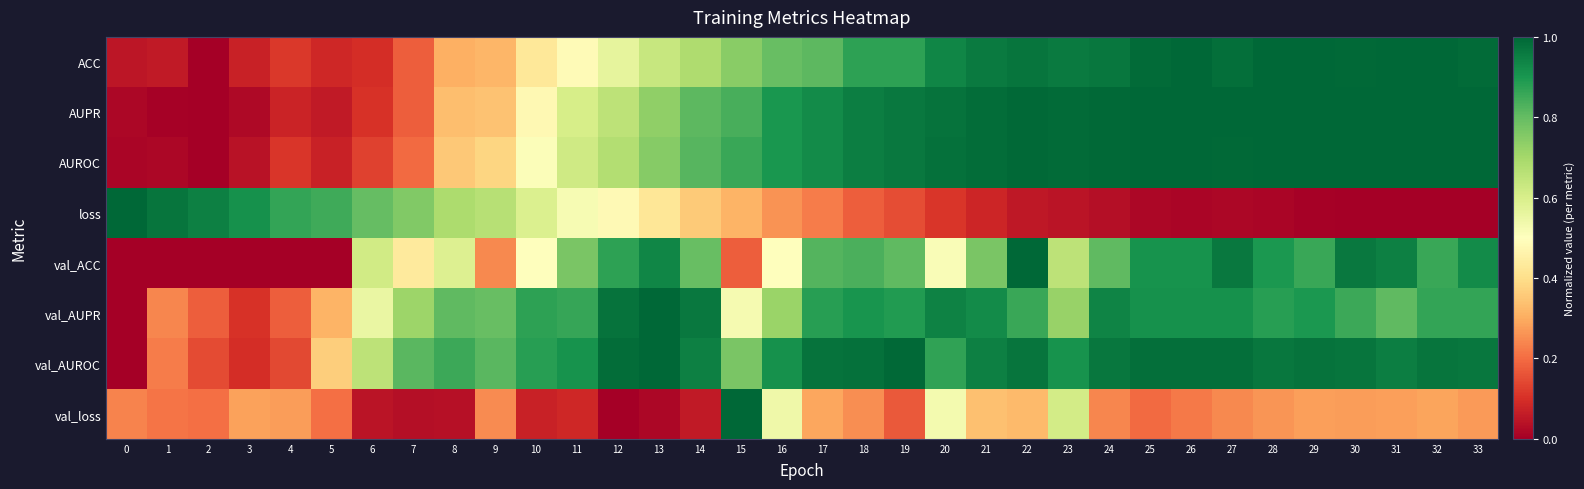

Reading right to left, what are all the values shown in this chart?

ACC: 33=1.0	32=1.0	31=1.0	30=1.0	29=1.0	28=1.0	27=1.0	26=1.0	25=1.0	24=1.0	23=1.0	22=1.0	21=1.0	20=0.9	19=0.9	18=0.9	17=0.8	16=0.8	15=0.7	14=0.7	13=0.6	12=0.6	11=0.5	10=0.4	9=0.3	8=0.3	7=0.2	6=0.1	5=0.1	4=0.1	3=0.1	2=0.0	1=0.1	0=0.0
AUPR: 33=1.0	32=1.0	31=1.0	30=1.0	29=1.0	28=1.0	27=1.0	26=1.0	25=1.0	24=1.0	23=1.0	22=1.0	21=1.0	20=1.0	19=1.0	18=0.9	17=0.9	16=0.9	15=0.8	14=0.8	13=0.7	12=0.7	11=0.6	10=0.5	9=0.3	8=0.3	7=0.2	6=0.1	5=0.1	4=0.1	3=0.0	2=0.0	1=0.0	0=0.0
AUROC: 33=1.0	32=1.0	31=1.0	30=1.0	29=1.0	28=1.0	27=1.0	26=1.0	25=1.0	24=1.0	23=1.0	22=1.0	21=1.0	20=1.0	19=1.0	18=0.9	17=0.9	16=0.9	15=0.9	14=0.8	13=0.7	12=0.7	11=0.6	10=0.5	9=0.4	8=0.4	7=0.2	6=0.1	5=0.1	4=0.1	3=0.0	2=0.0	1=0.0	0=0.0
loss: 33=0.0	32=0.0	31=0.0	30=0.0	29=0.0	28=0.0	27=0.0	26=0.0	25=0.0	24=0.0	23=0.0	22=0.1	21=0.1	20=0.1	19=0.1	18=0.2	17=0.2	16=0.3	15=0.3	14=0.4	13=0.4	12=0.5	11=0.5	10=0.6	9=0.7	8=0.7	7=0.8	6=0.8	5=0.8	4=0.9	3=0.9	2=0.9	1=1.0	0=1.0
val_ACC: 33=0.9	32=0.9	31=0.9	30=1.0	29=0.9	28=0.9	27=1.0	26=0.9	25=0.9	24=0.8	23=0.7	22=1.0	21=0.8	20=0.5	19=0.8	18=0.8	17=0.8	16=0.5	15=0.2	14=0.8	13=0.9	12=0.9	11=0.8	10=0.5	9=0.2	8=0.6	7=0.4	6=0.6	5=0.0	4=0.0	3=0.0	2=0.0	1=0.0	0=0.0
val_AUPR: 33=0.9	32=0.9	31=0.8	30=0.9	29=0.9	28=0.9	27=0.9	26=0.9	25=0.9	24=0.9	23=0.7	22=0.9	21=0.9	20=0.9	19=0.9	18=0.9	17=0.9	16=0.7	15=0.5	14=1.0	13=1.0	12=1.0	11=0.9	10=0.9	9=0.8	8=0.8	7=0.7	6=0.6	5=0.3	4=0.2	3=0.1	2=0.2	1=0.2	0=0.0
val_AUROC: 33=1.0	32=1.0	31=1.0	30=1.0	29=1.0	28=1.0	27=1.0	26=1.0	25=1.0	24=1.0	23=0.9	22=1.0	21=0.9	20=0.9	19=1.0	18=1.0	17=1.0	16=0.9	15=0.8	14=0.9	13=1.0	12=1.0	11=0.9	10=0.9	9=0.8	8=0.9	7=0.8	6=0.7	5=0.4	4=0.1	3=0.1	2=0.1	1=0.2	0=0.0
val_loss: 33=0.3	32=0.3	31=0.3	30=0.3	29=0.3	28=0.3	27=0.2	26=0.2	25=0.2	24=0.2	23=0.6	22=0.3	21=0.3	20=0.5	19=0.2	18=0.3	17=0.3	16=0.5	15=1.0	14=0.1	13=0.0	12=0.0	11=0.1	10=0.1	9=0.2	8=0.0	7=0.0	6=0.0	5=0.2	4=0.3	3=0.3	2=0.2	1=0.2	0=0.2